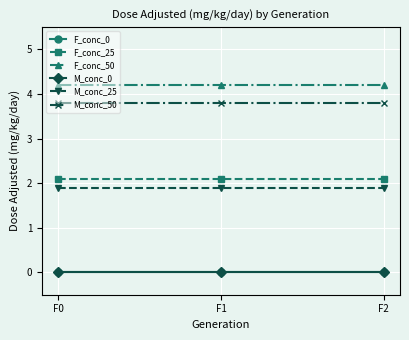

Read the F_conc_25 value at F0.

2.1